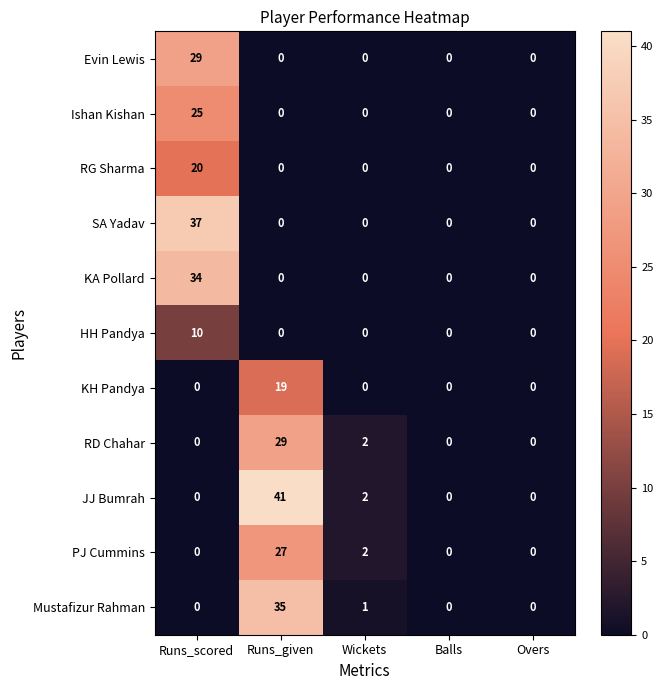

What is the difference between the maximum and minimum values in the PJ Cummins series?

27